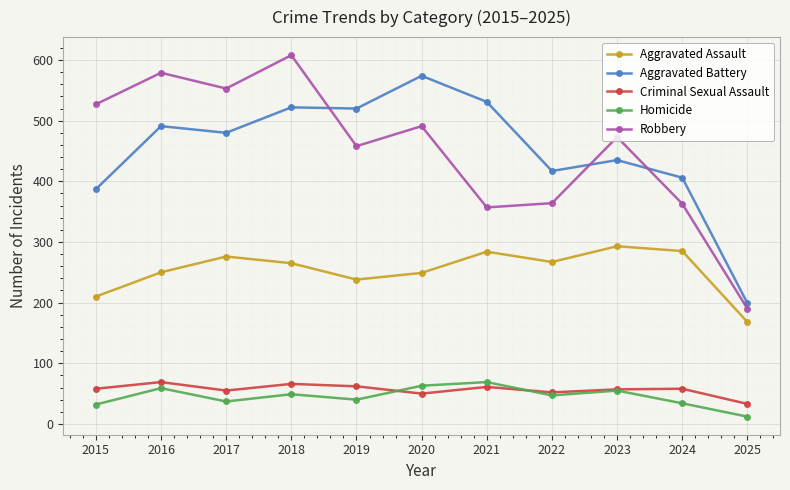

True or false: Aggravated Battery and Criminal Sexual Assault cross at least once.

False